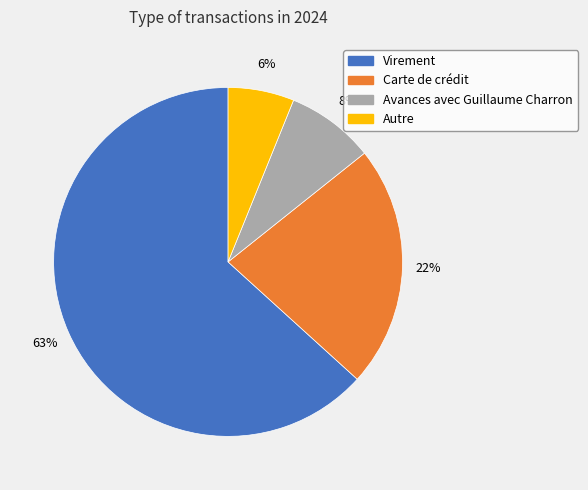

Is there any slice that represents more than half of the pie?

Yes